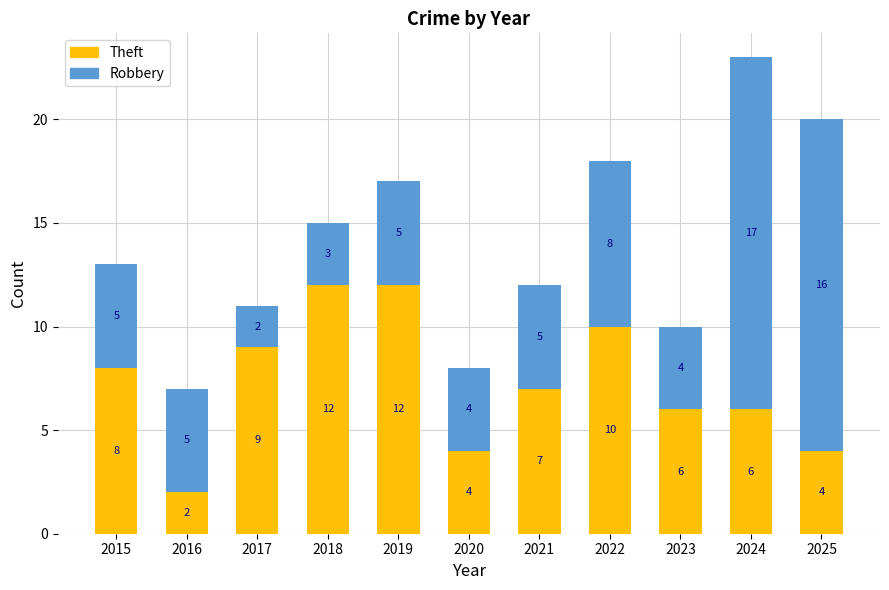

What is the difference between the second highest and minimum values in the Theft series?

10